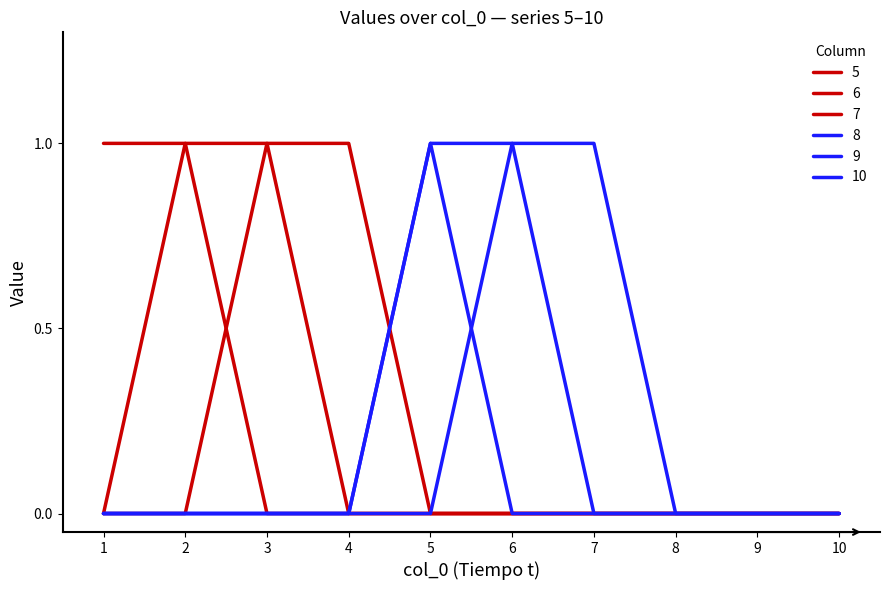

Reading left to right, transcribe all the data shown in this chart.

5: 1=1	2=1	3=0	4=0	5=0	6=0	7=0	8=0	9=0	10=0
6: 1=0	2=1	3=1	4=0	5=0	6=0	7=0	8=0	9=0	10=0
7: 1=0	2=0	3=1	4=1	5=0	6=0	7=0	8=0	9=0	10=0
8: 1=0	2=0	3=0	4=0	5=1	6=0	7=0	8=0	9=0	10=0
9: 1=0	2=0	3=0	4=0	5=1	6=1	7=0	8=0	9=0	10=0
10: 1=0	2=0	3=0	4=0	5=0	6=1	7=1	8=0	9=0	10=0